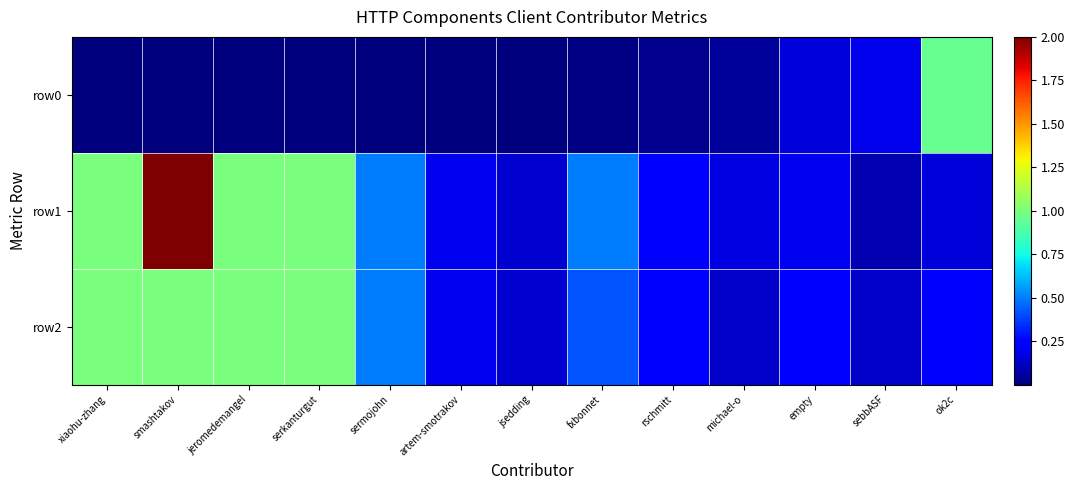

Reading left to right, extract all data points from this chart.

row0: xiaohu-zhang=0.0	smashtakov=0.0	jeromedemangel=0.0	serkanturgut=0.0	sermojohn=0.0	artem-smotrakov=0.0	jsedding=0.0	fxbonnet=0.0	rschmitt=0.0	michael-o=0.1	empty=0.2	sebbASF=0.2	ok2c=0.9
row1: xiaohu-zhang=1.0	smashtakov=2.0	jeromedemangel=1.0	serkanturgut=1.0	sermojohn=0.5	artem-smotrakov=0.2	jsedding=0.1	fxbonnet=0.5	rschmitt=0.2	michael-o=0.2	empty=0.2	sebbASF=0.1	ok2c=0.2
row2: xiaohu-zhang=1.0	smashtakov=1.0	jeromedemangel=1.0	serkanturgut=1.0	sermojohn=0.5	artem-smotrakov=0.2	jsedding=0.1	fxbonnet=0.4	rschmitt=0.2	michael-o=0.1	empty=0.3	sebbASF=0.1	ok2c=0.3